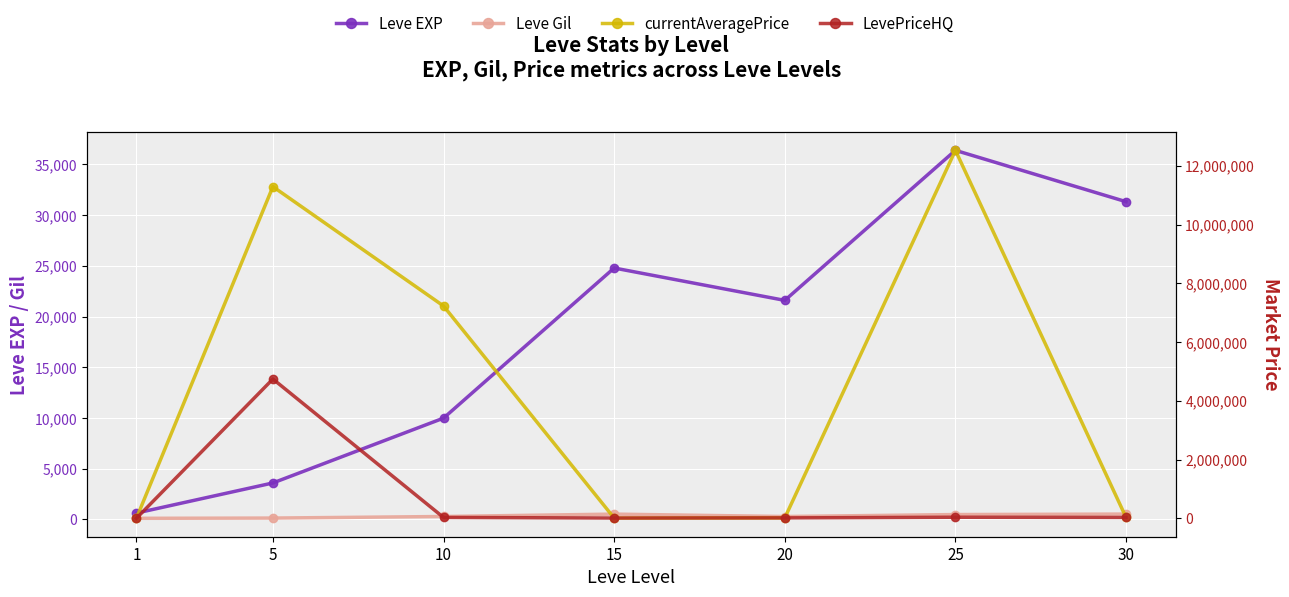

Reading right to left, extract all data points from this chart.

Leve EXP: 30=31330.0	25=36390.0	20=21600.0	15=24790.0	10=9990.0	5=3600.0	1=630.0
Leve Gil: 30=532.0	25=485.0	20=290.0	15=529.0	10=293.0	5=139.0	1=113.0
currentAveragePrice: 30=30018.0	25=12527498.0	20=14333.0	15=9500.0	10=7229278.0	5=11292334.0	1=220.9
LevePriceHQ: 30=30018.0	25=36664.7	20=15000.0	15=10000.0	10=30000.0	5=4742858.5	1=149.0